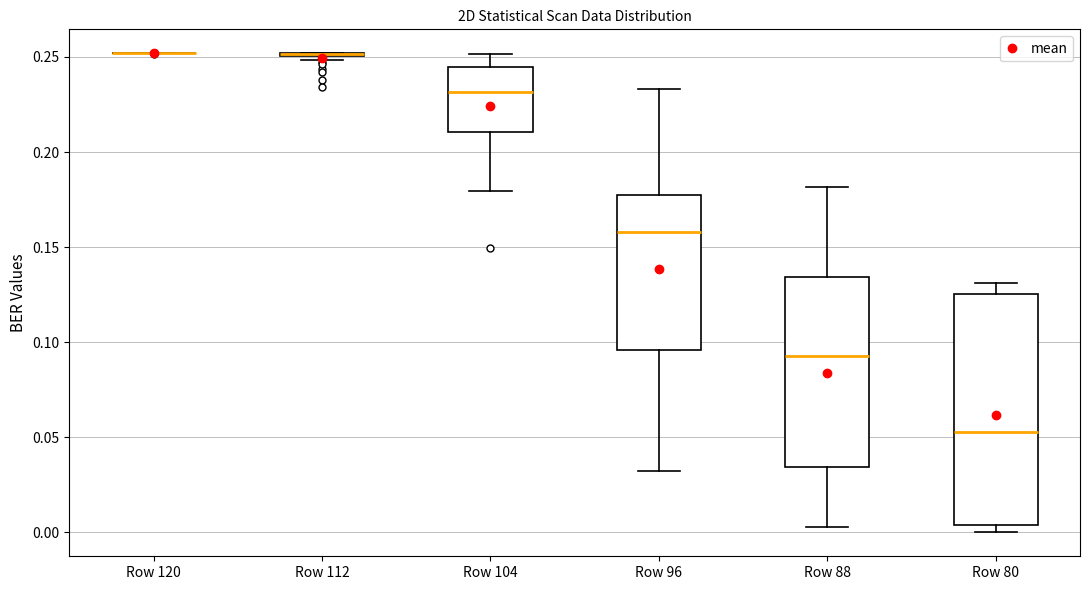

Reading left to right, read every box against the y-axis: the position of its median line, the range the box covers, and the ends of its whiskers. The values are not printed on the chart, so give them approximately, as read against the axis.

Row 120: box collapsed to a line at 0.250, whiskers 0.250 to 0.250
Row 112: box collapsed to a line at 0.250, whiskers 0.250 to 0.250
Row 104: median 0.230, box 0.210 to 0.245, whiskers 0.180 to 0.250
Row 96: median 0.160, box 0.095 to 0.175, whiskers 0.030 to 0.235
Row 88: median 0.095, box 0.035 to 0.135, whiskers 0.005 to 0.180
Row 80: median 0.055, box 0.005 to 0.125, whiskers 0.000 to 0.130